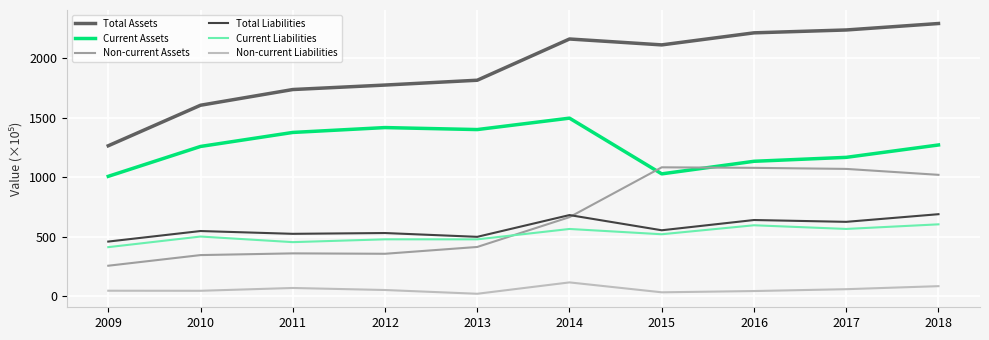

Which series changed the most between 2011 and 2017?

Non-current Assets